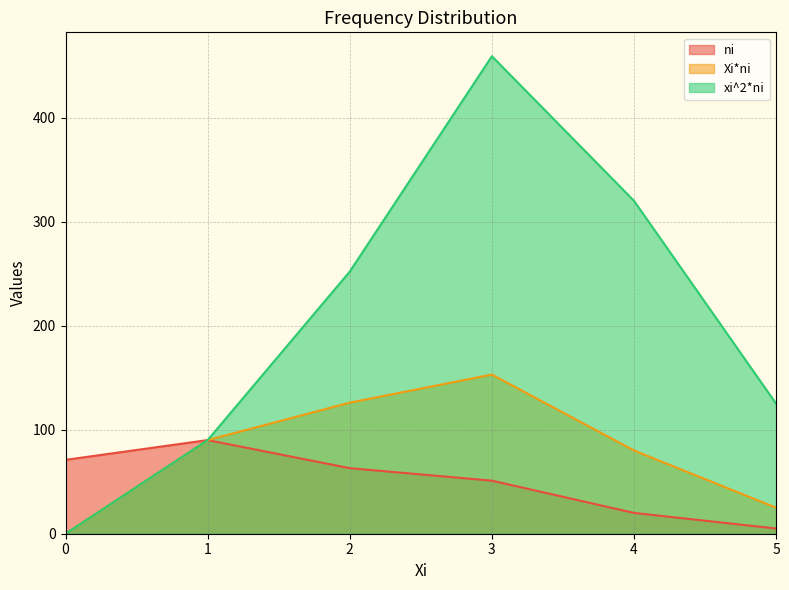

The xi^2*ni series shows 191 at 3. True or false?

False